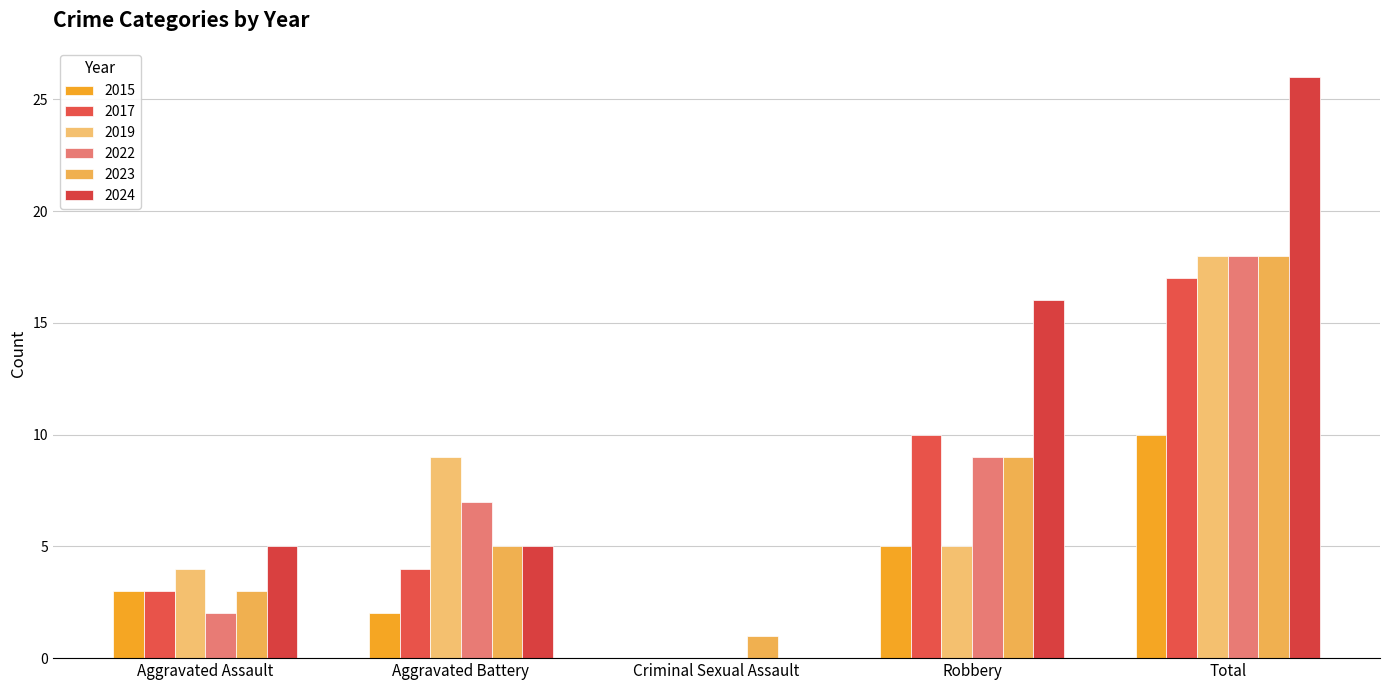

How many groups of bars are there?

5